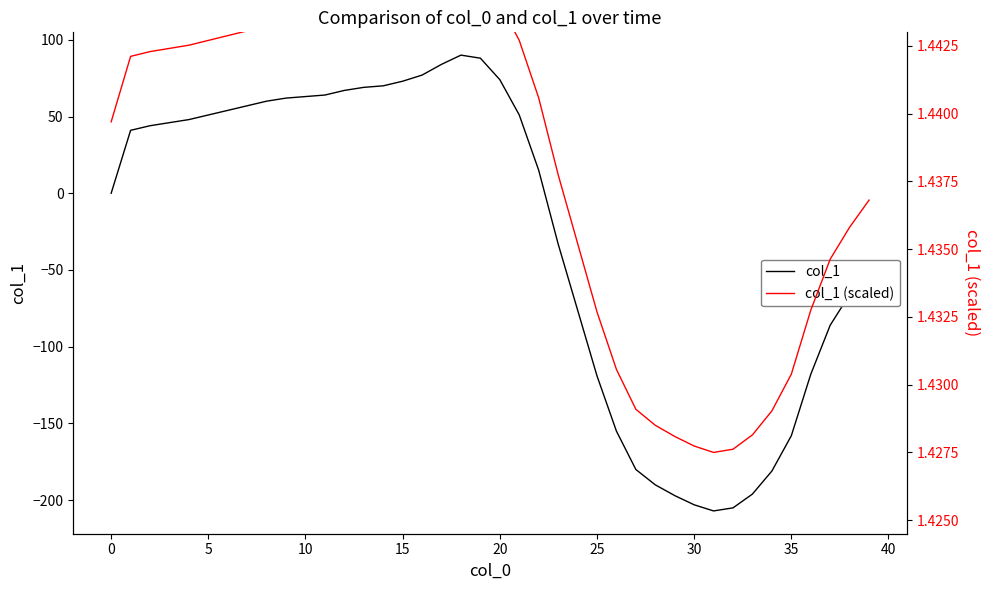

What is the spread (max minus min) of values at 31?

208.4